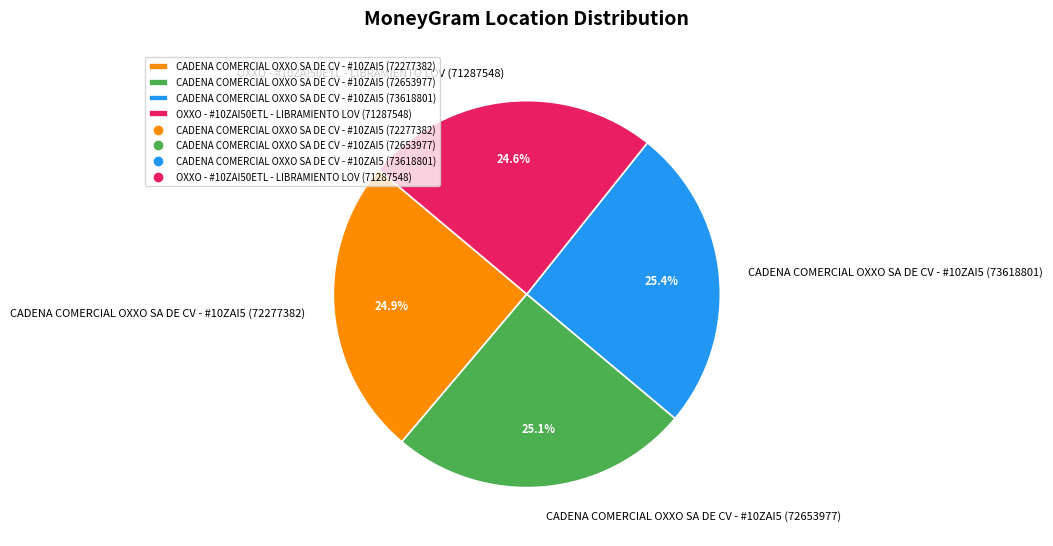

To the nearest percent, what percentage of the pie is CADENA COMERCIAL OXXO SA DE CV - #10ZAI5 (73618801)?

25%